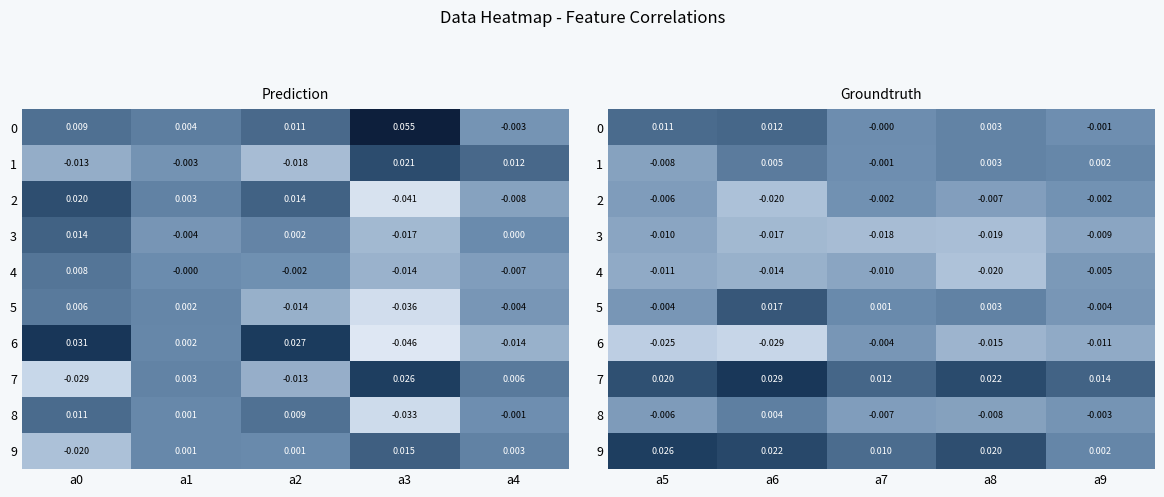

How many values in the 8 series exceed 0?

1